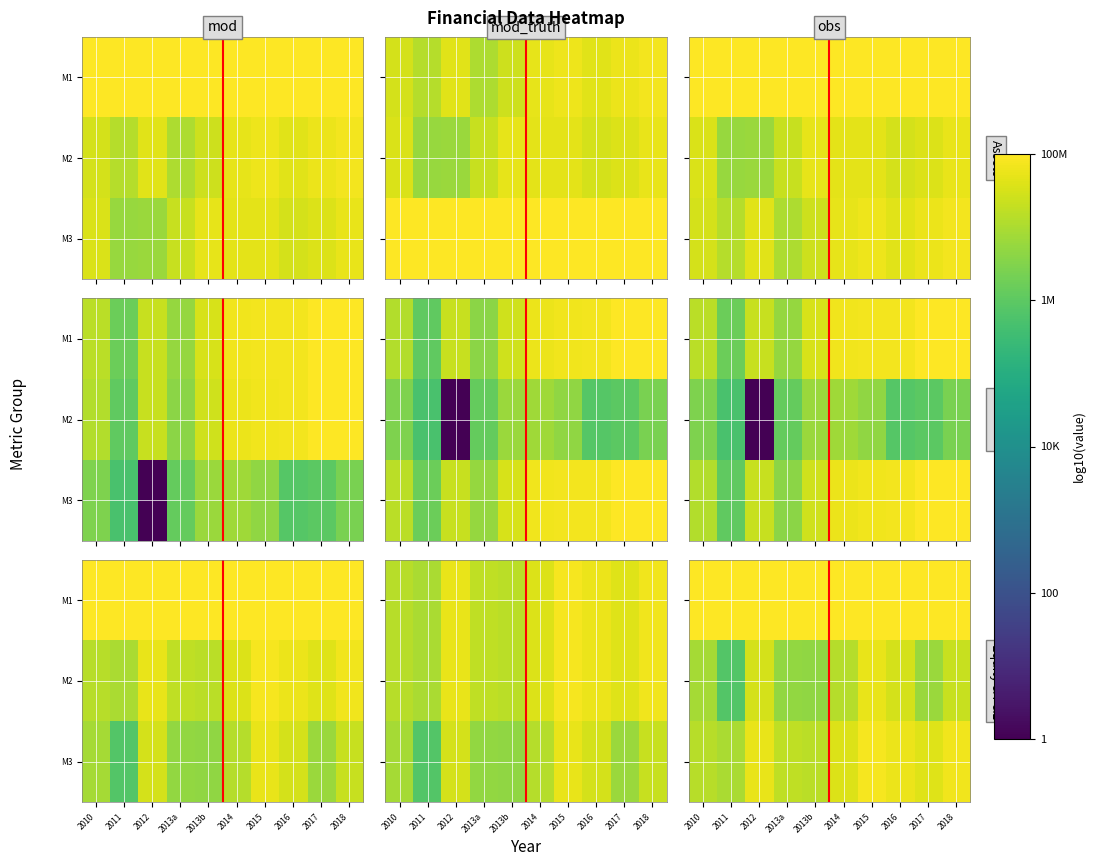

Is it true that M2 equals 9.1 at 2010?

False